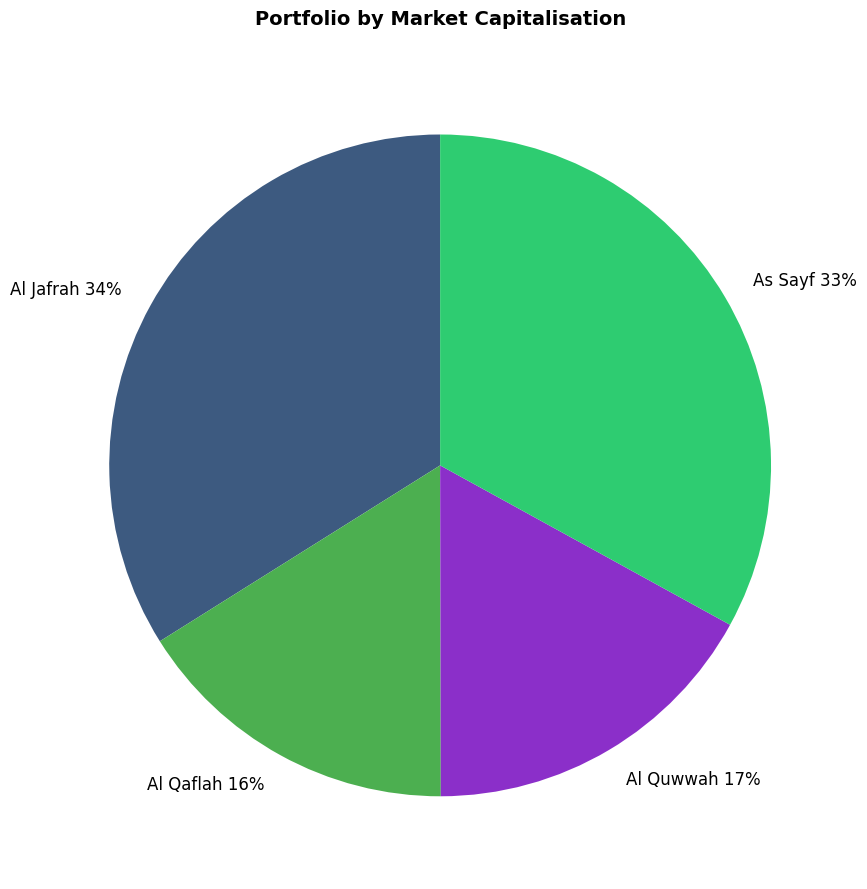

Which category has the smallest portion of the pie?

Al Qaflah